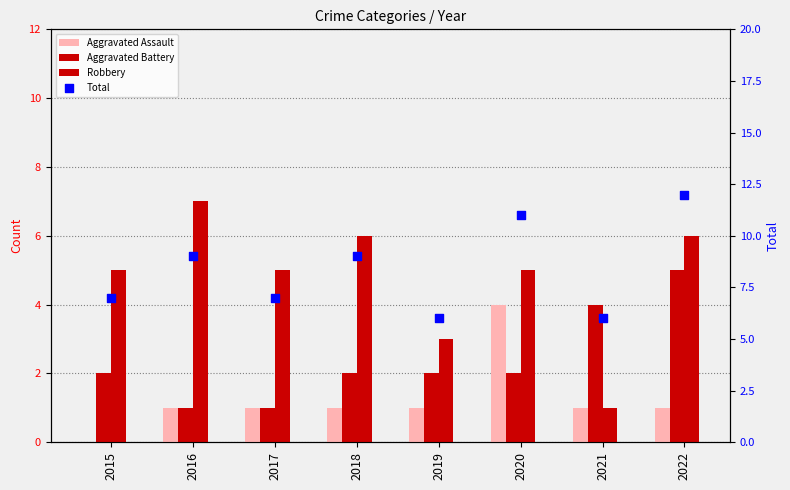

Which series contains the lowest Y value?

Aggravated Assault